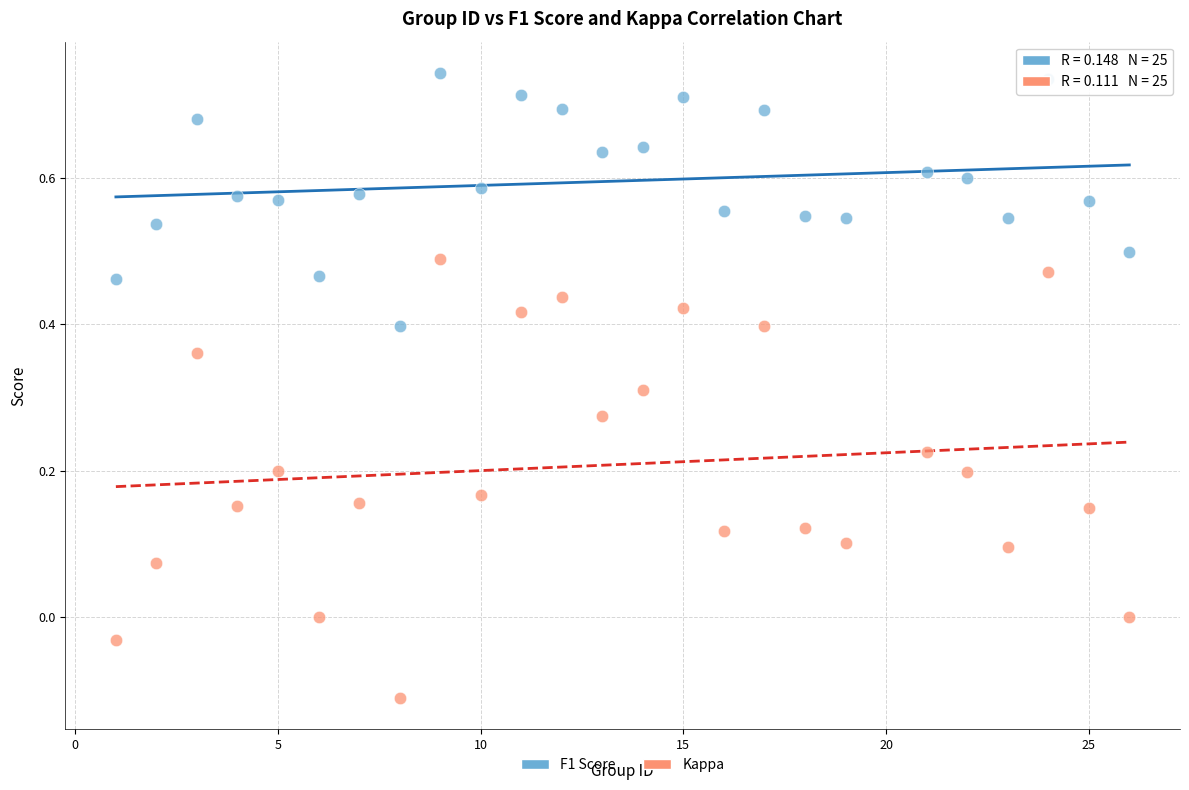

What are all the series names shown in the legend?

F1 Score, Kappa